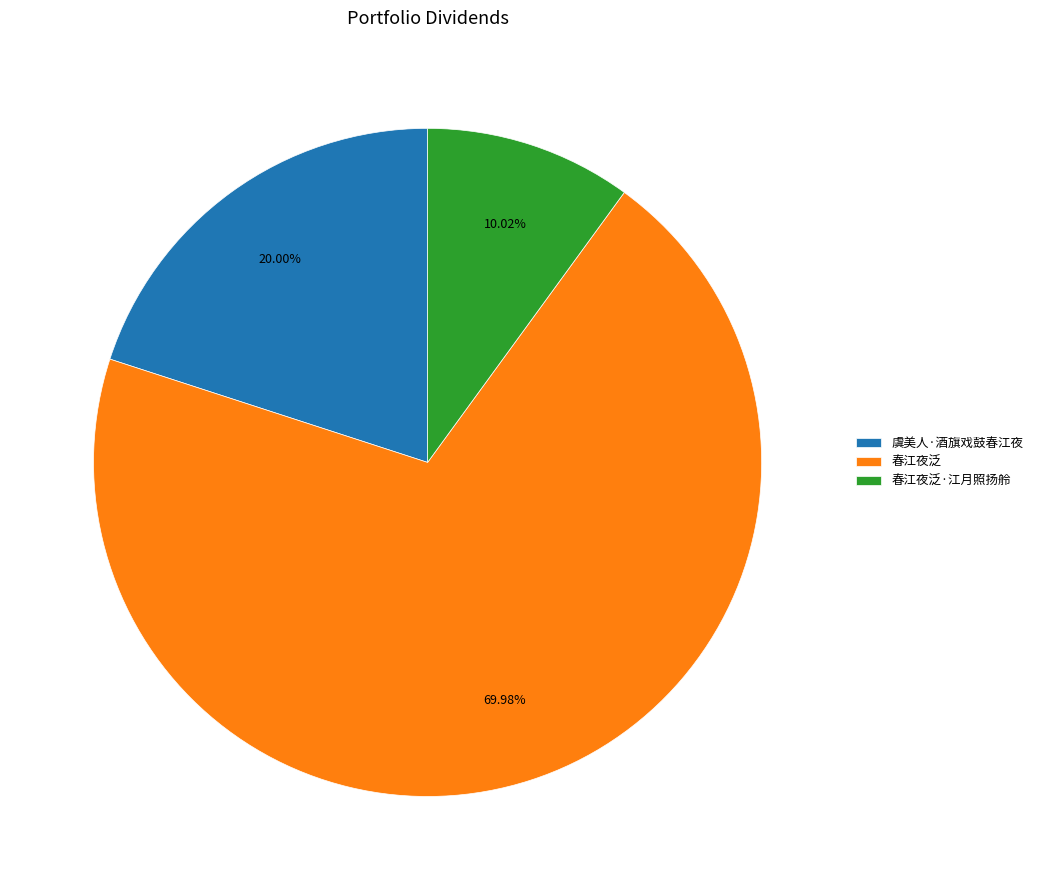

Approximately how many times larger is the value at 春江夜泛·江月照扬舲 compared to 春江夜泛?

0.1